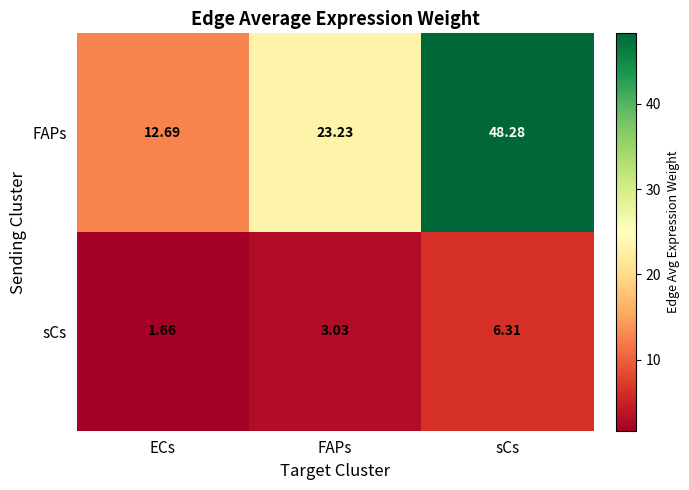

At which category is the sum across all series the highest?

sCs